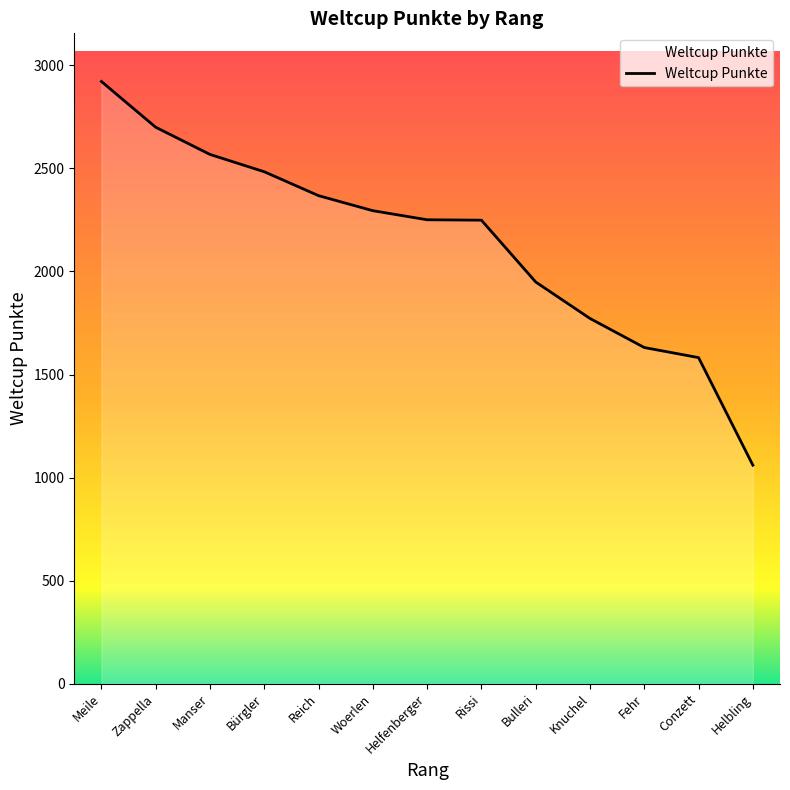

What is the greatest value displayed?

2922